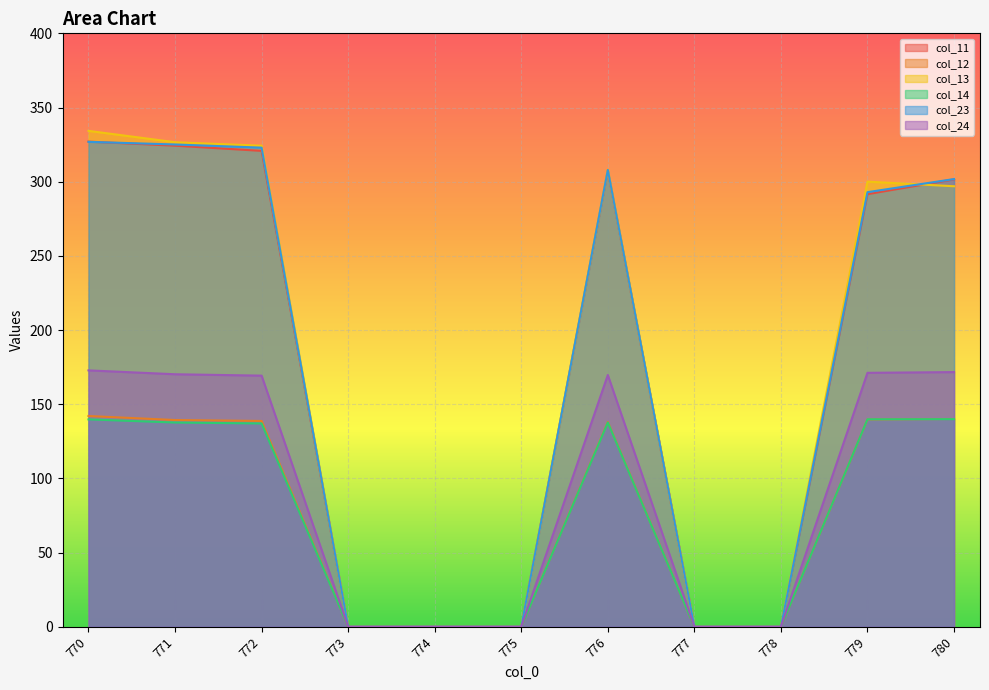

Reading left to right, what are all the values shown in this chart?

col_11: 327.0	324.3	320.8	0.0	0.0	0.0	307.4	0.0	0.0	291.6	301.6
col_12: 142.1	139.4	138.7	0.0	0.0	0.0	138.1	0.0	0.0	139.7	140.0
col_13: 334.3	326.6	324.2	0.0	0.0	0.0	308.1	0.0	0.0	300.0	296.9
col_14: 139.8	137.7	137.0	0.0	0.0	0.0	137.7	0.0	0.0	139.9	139.9
col_23: 326.9	325.1	322.9	0.0	0.0	0.0	307.9	0.0	0.0	292.9	301.8
col_24: 172.8	170.2	169.3	0.0	0.0	0.0	169.7	0.0	0.0	171.2	171.7